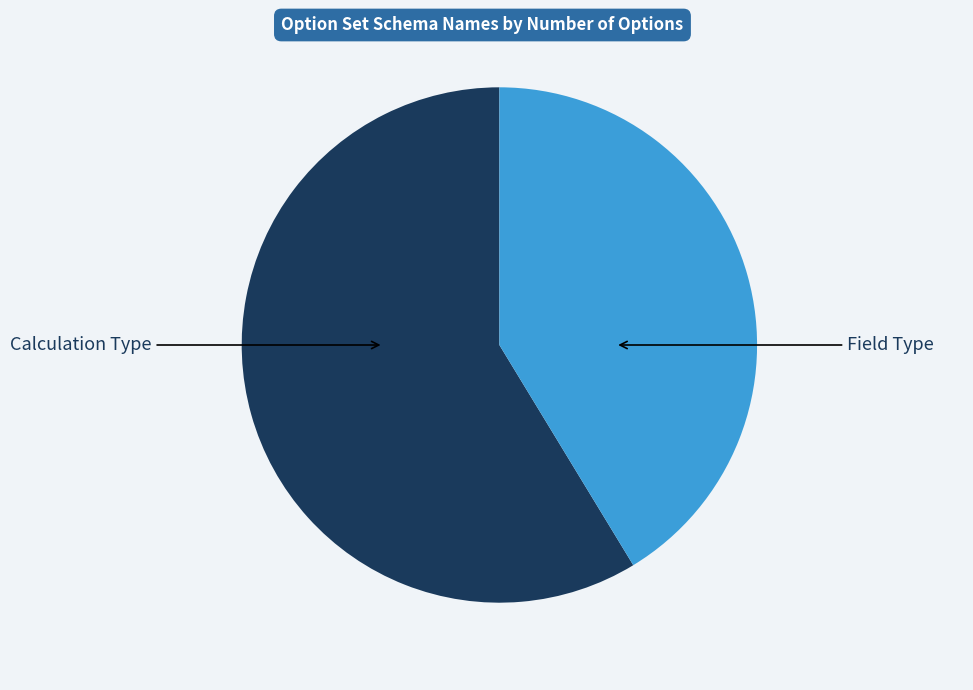

Does any single category account for the majority?

Yes